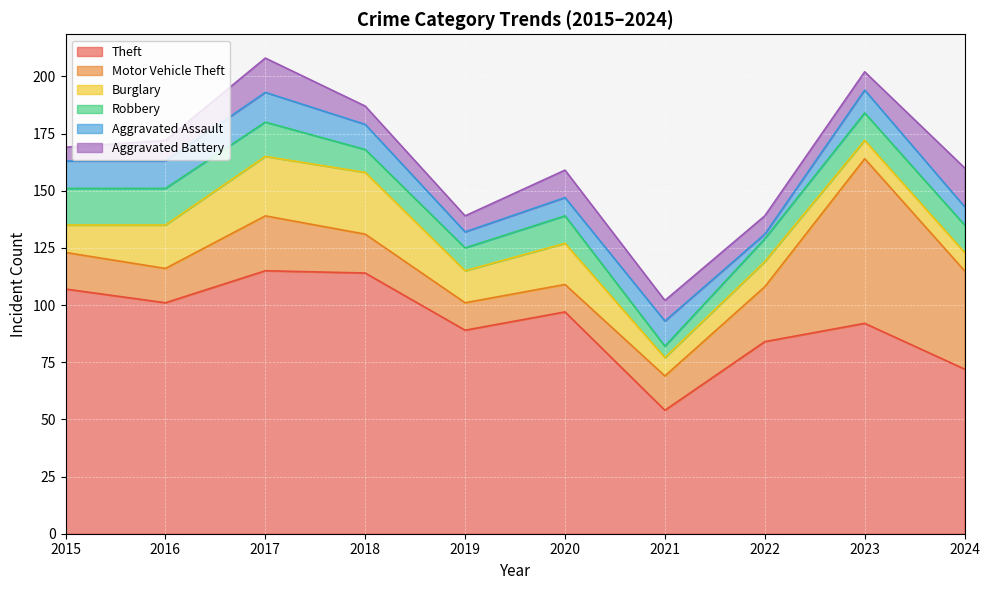

What is the value of the Robbery point at the 1st from the left?

16